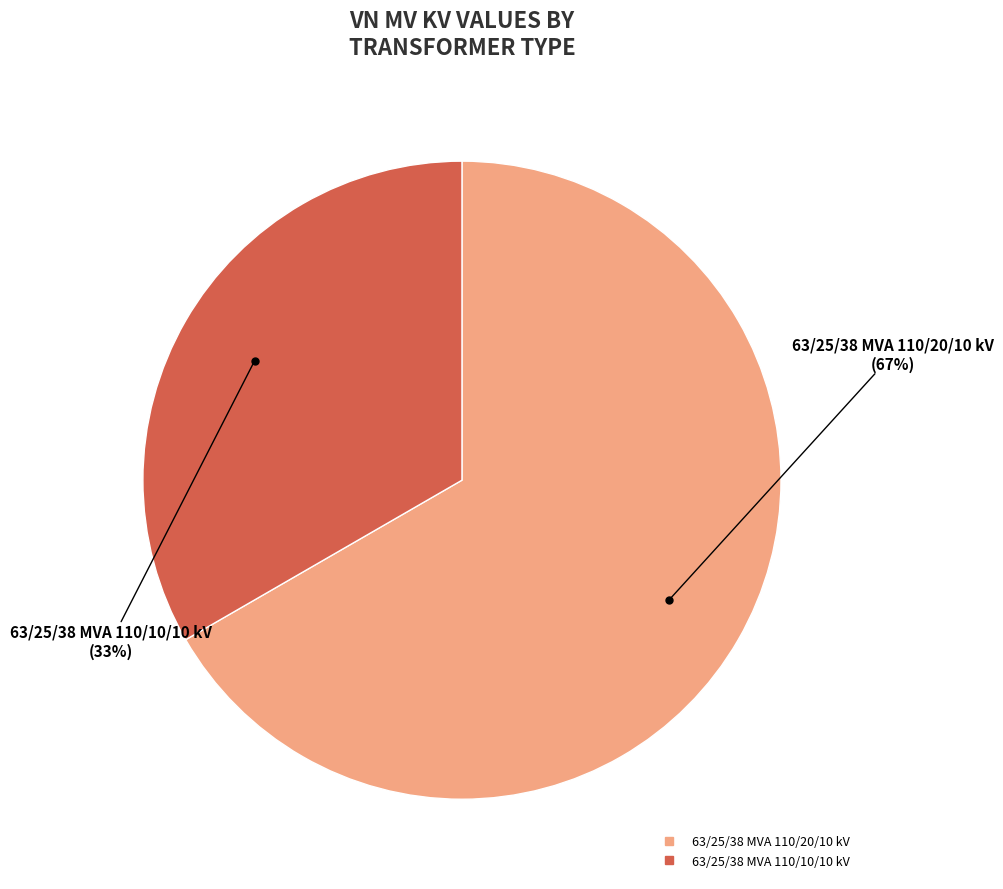

What percentage is the 63/25/38 MVA 110/20/10 kV slice, to the nearest percent?

67%